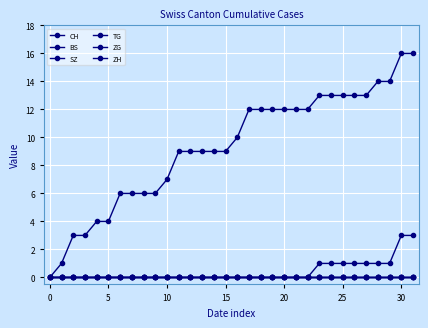

Does the chart have visible grid lines?

Yes